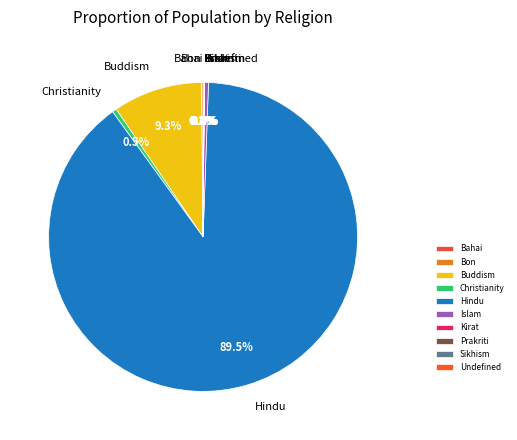

Which slice represents more than half of the pie?

Hindu